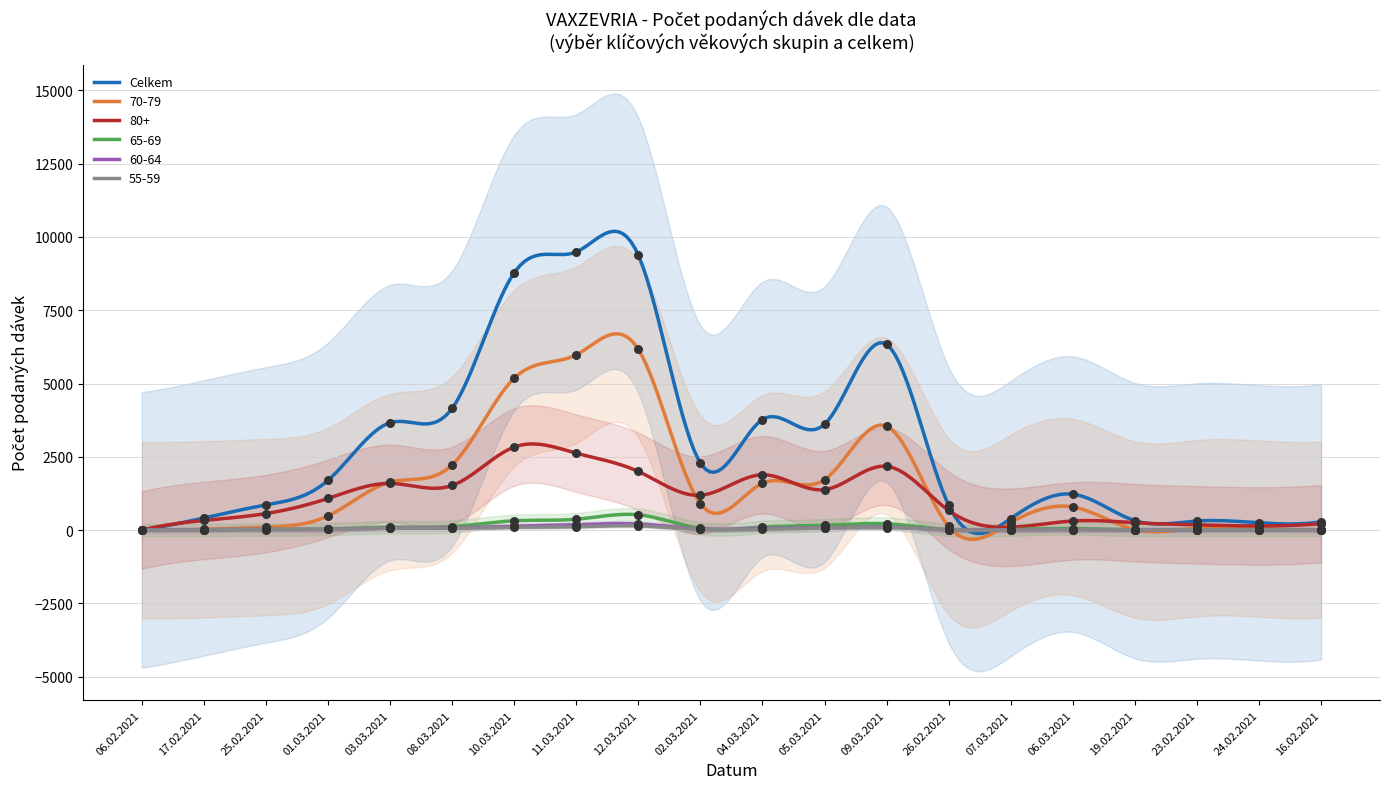

Which series contains the highest Y value?

Celkem